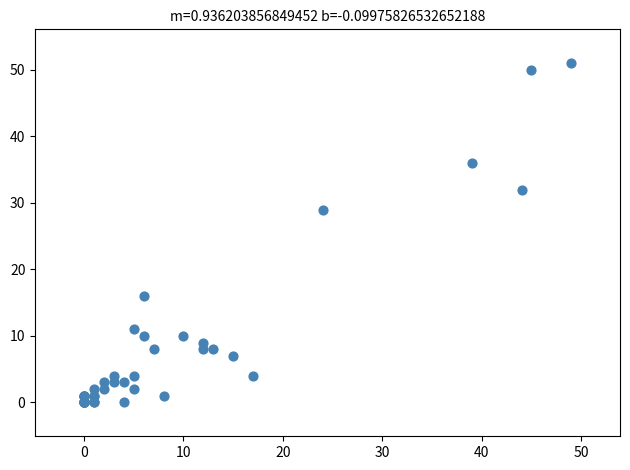

What Y value in the scatter plot is closest to 25?

29